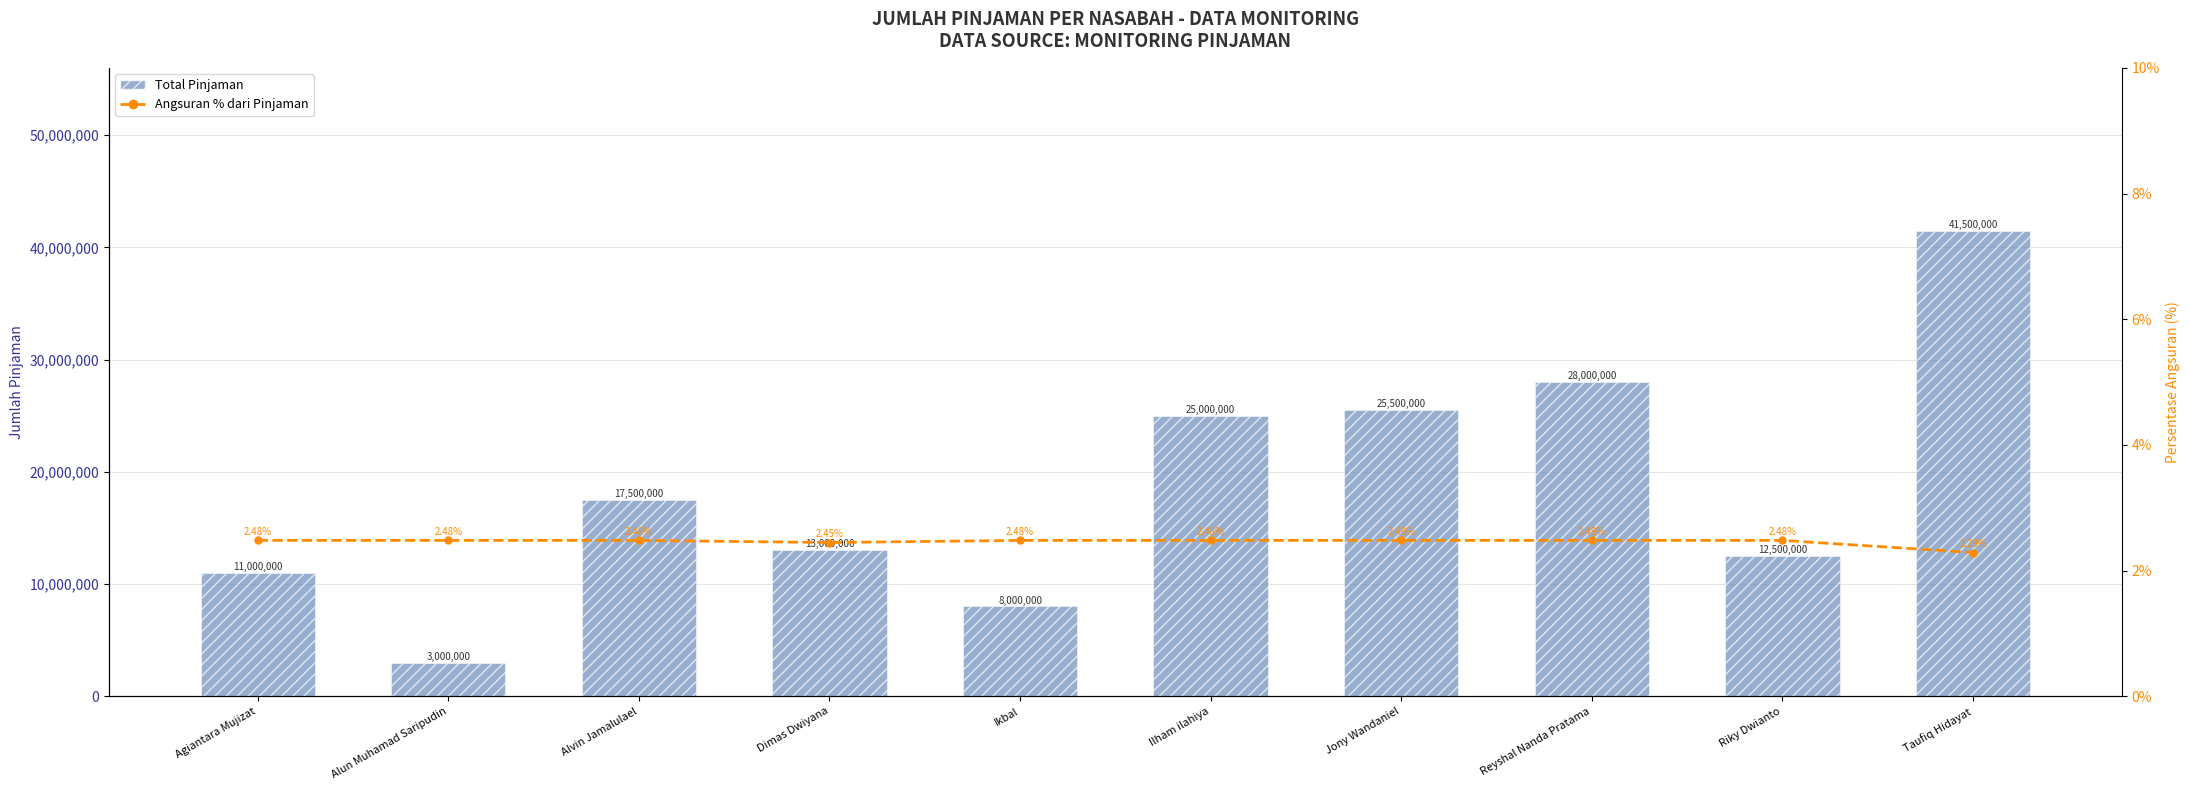

What is the maximum value for Angsuran % dari Pinjaman?

2.5